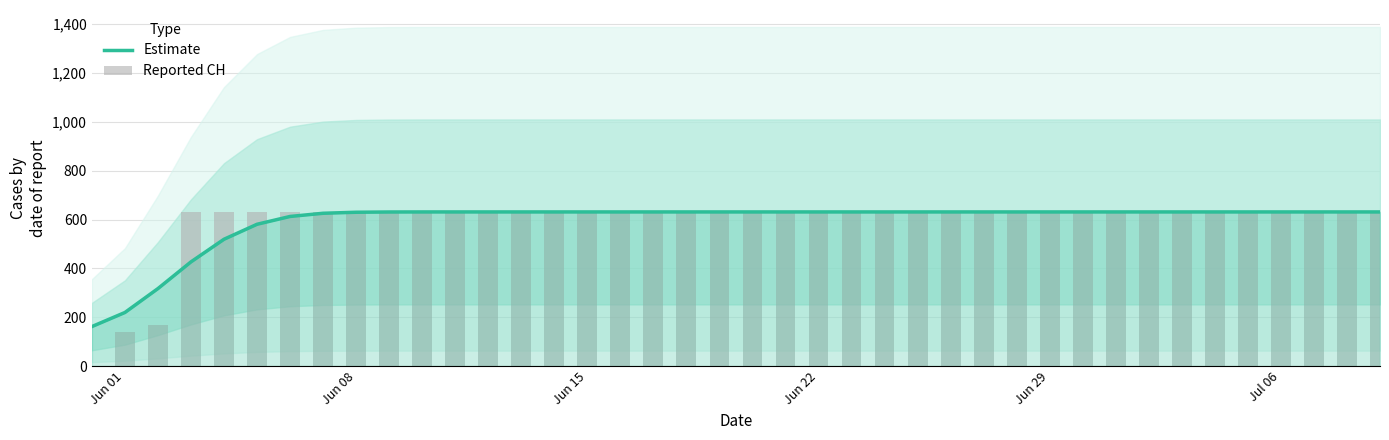

Reading left to right, what are all the values shown in this chart?

Estimate: 161.7	219.4	317.3	426.6	519.1	580.5	612.5	625.5	629.7	630.8	631.0	631.0	631.0	631.0	631.0	631.0	631.0	631.0	631.0	631.0	631.0	631.0	631.0	631.0	631.0	631.0	631.0	631.0	631.0	631.0	631.0	631.0	631.0	631.0	631.0	631.0	631.0	631.0	631.0	631.0
Reported CH: 0.0	139.0	167.0	631.0	631.0	631.0	631.0	631.0	631.0	631.0	631.0	631.0	631.0	631.0	631.0	631.0	631.0	631.0	631.0	631.0	631.0	631.0	631.0	631.0	631.0	631.0	631.0	631.0	631.0	631.0	631.0	631.0	631.0	631.0	631.0	631.0	631.0	631.0	631.0	631.0